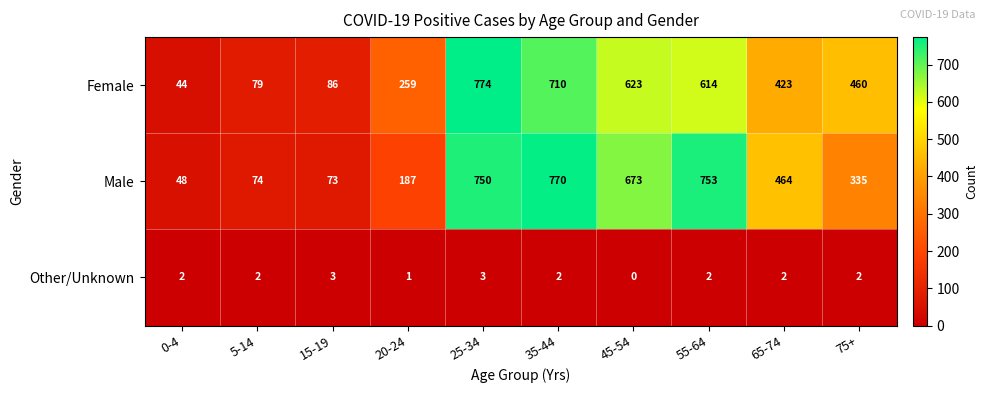

True or false: Female has a value of 401 at 20-24.

False